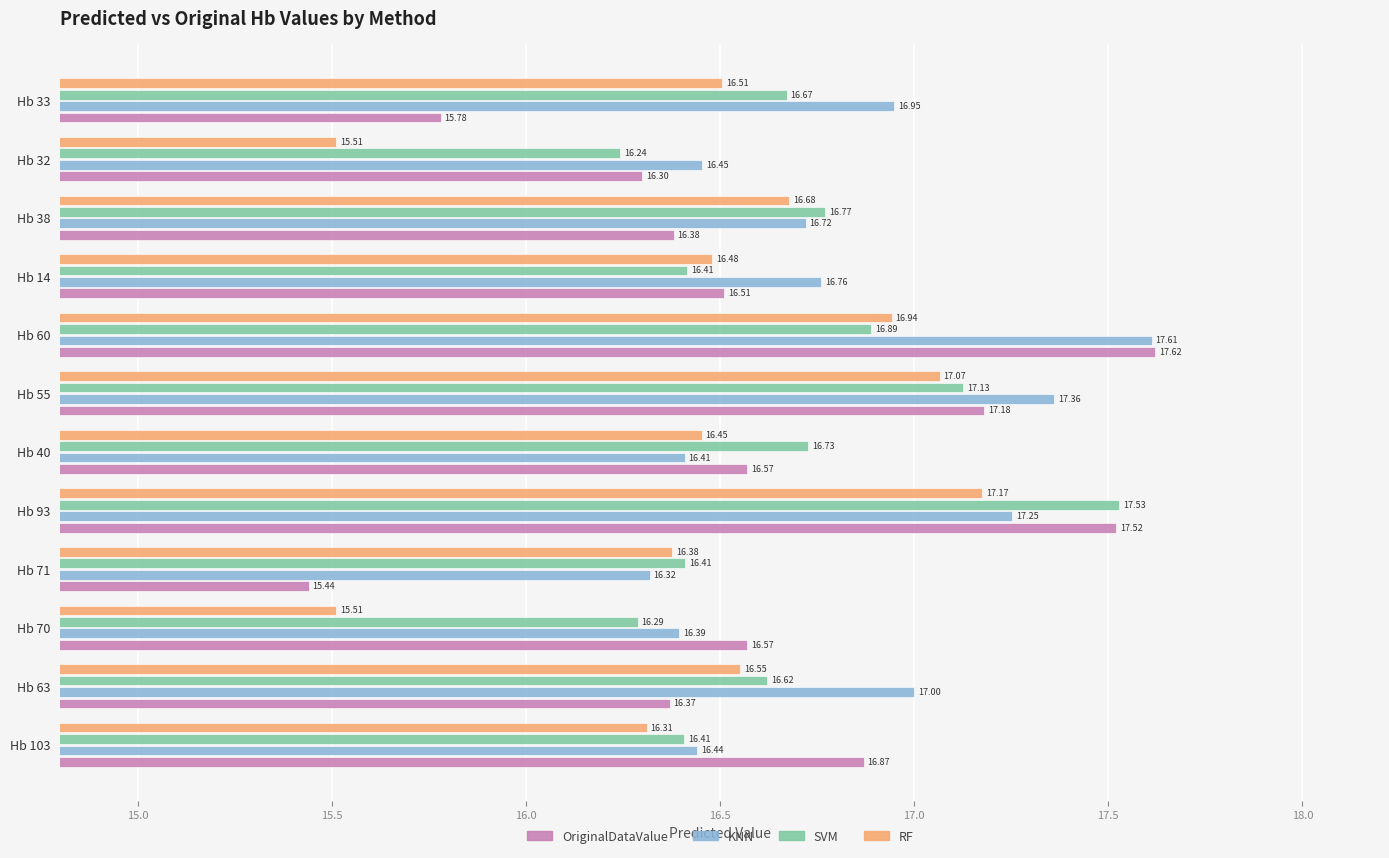

List the series in order of their peak value, lowest first.

RF, SVM, KNN, OriginalDataValue